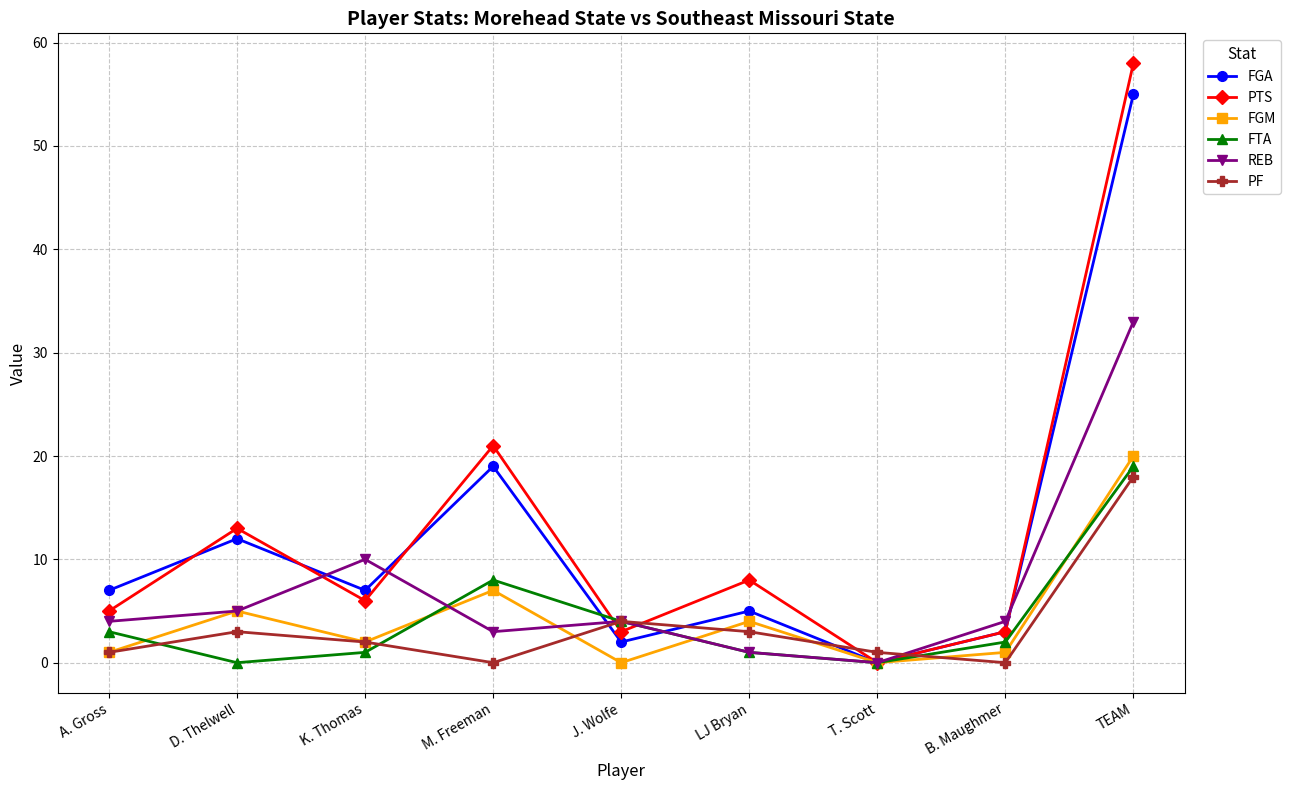

True or false: REB and FTA intersect in this chart.

True